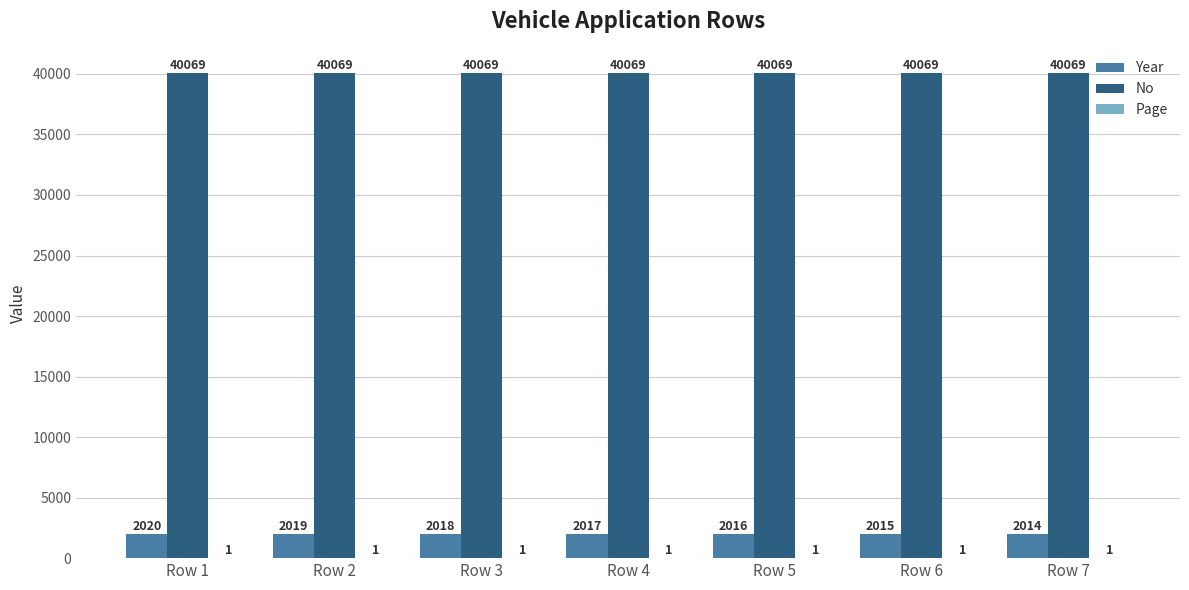

How many series are shown in this chart?

3